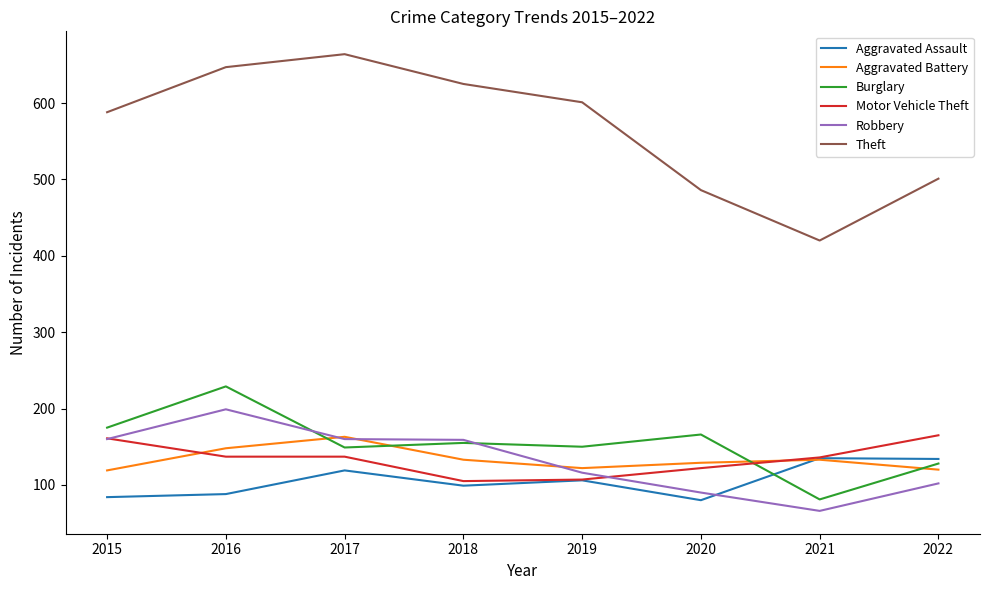

Does the chart display data point markers on the line(s)?

No